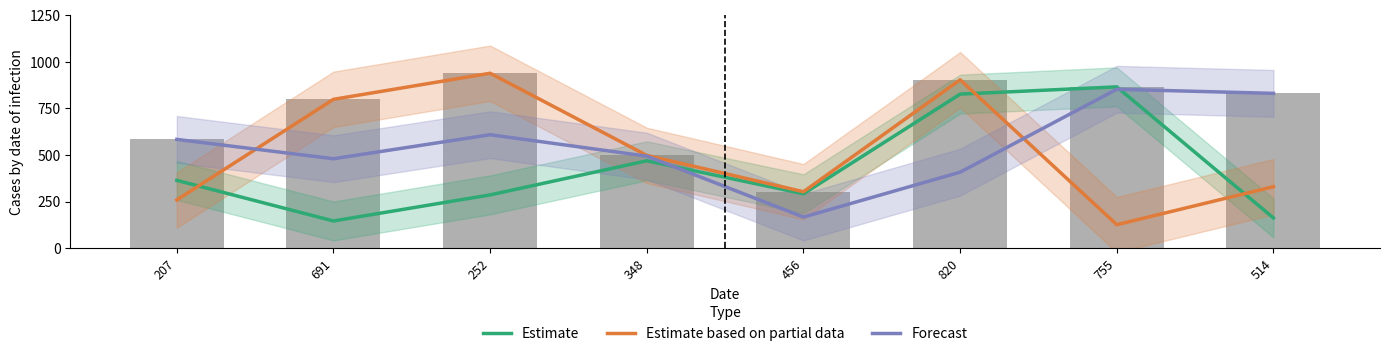

The value of Estimate based on partial data at 755 is 126. True or false?

True